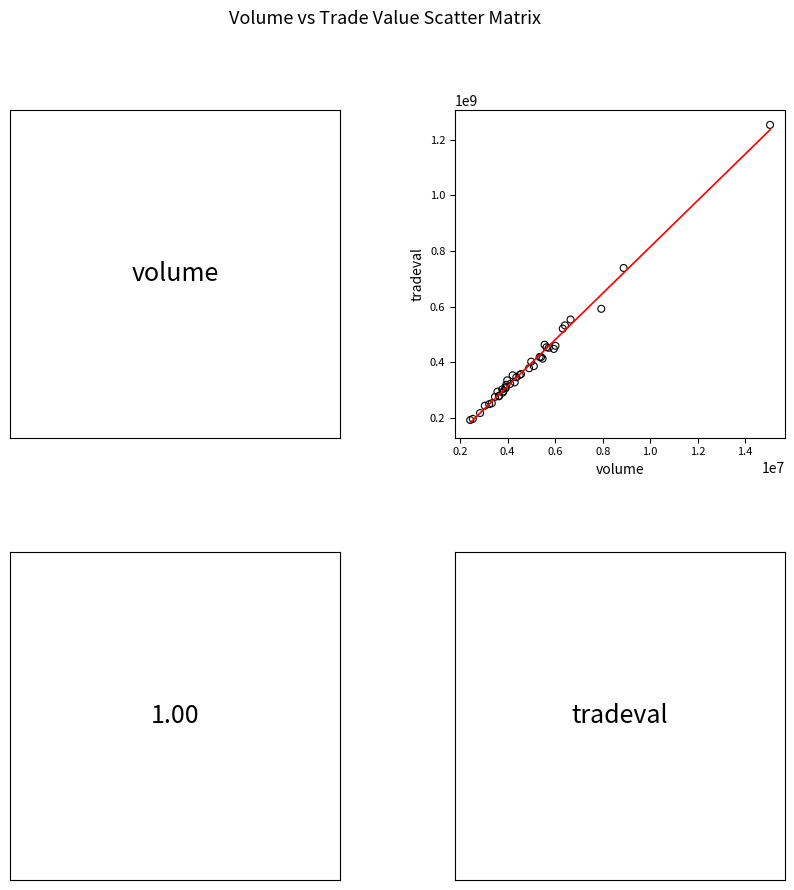

What Y value in the scatter plot is closest to 722413859?

738588857.2